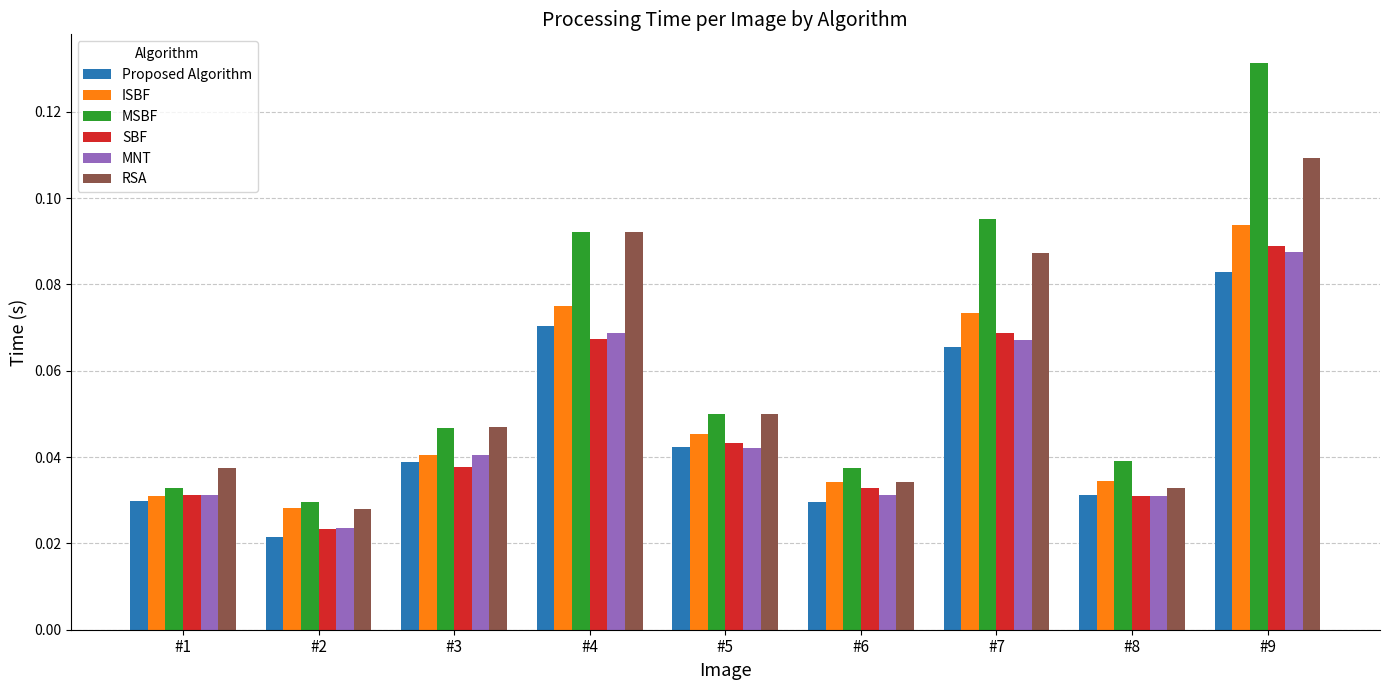

At which category is the sum across all series the highest?

#9